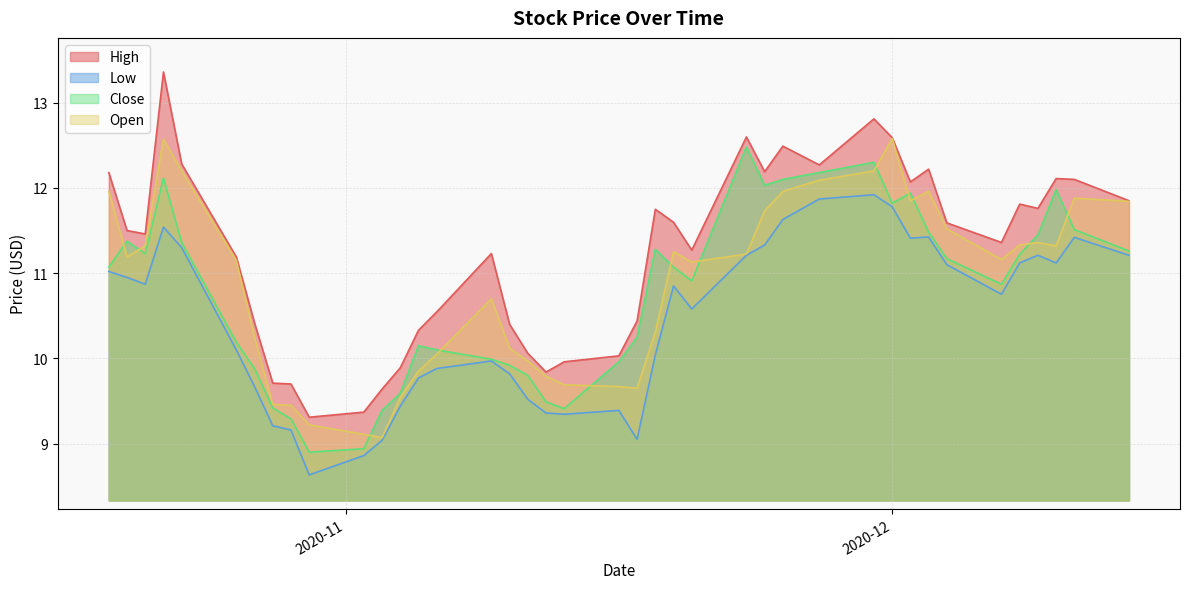

At which category is the sum across all series the highest?

2020-10-22